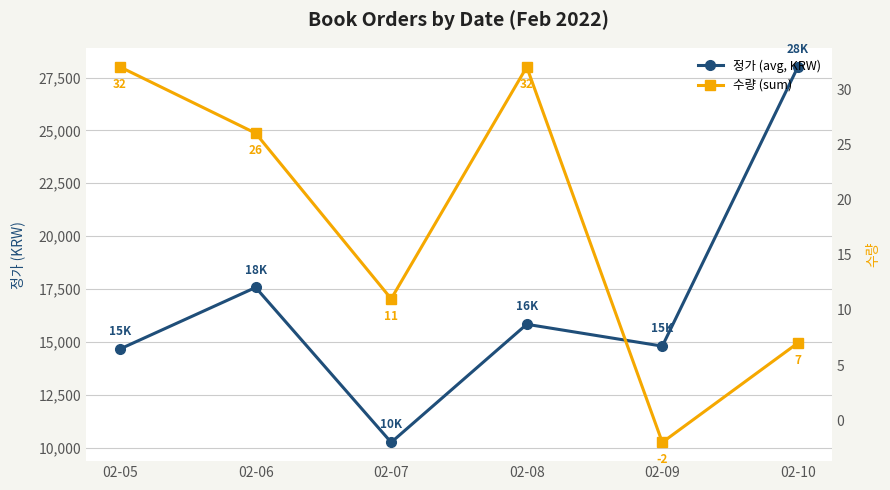

What is the sum of the 정가 (avg, KRW) values at 02-09 and 02-07?

25050.0